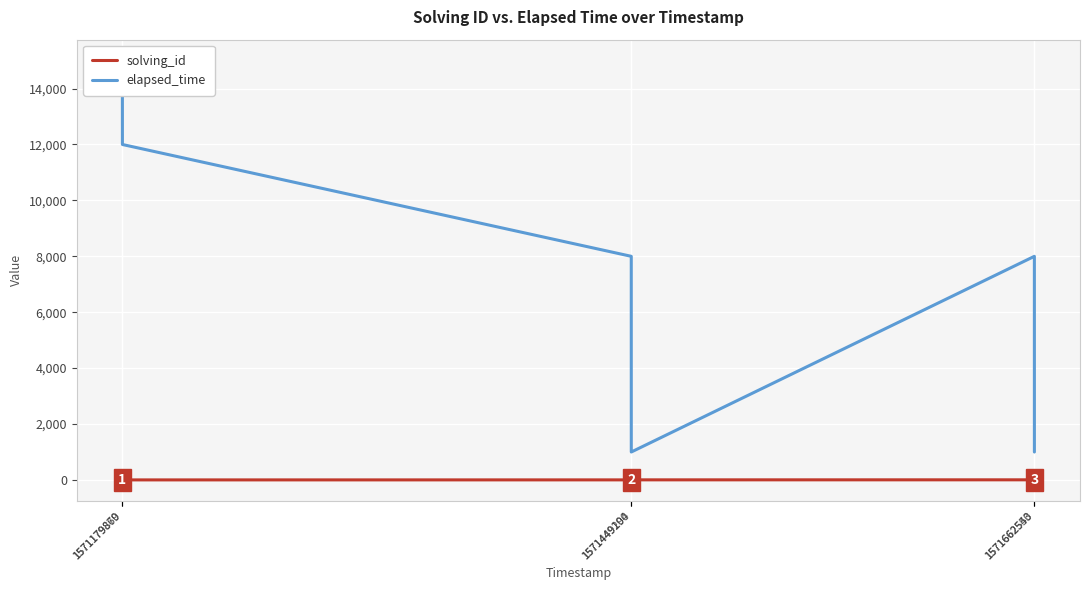

True or false: elapsed_time and solving_id intersect in this chart.

False